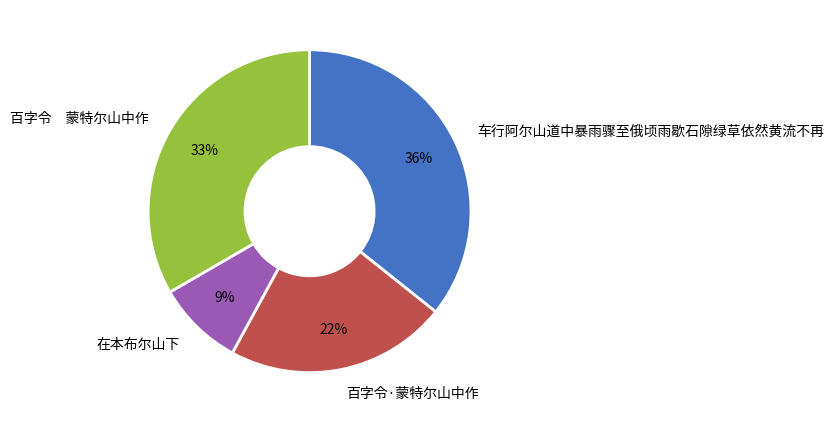

Rank the categories by value from lowest to highest.

在本布尔山下, 百字令·蒙特尔山中作, 百字令 蒙特尔山中作, 车行阿尔山道中暴雨骤至俄顷雨歇石隙绿草依然黄流不再